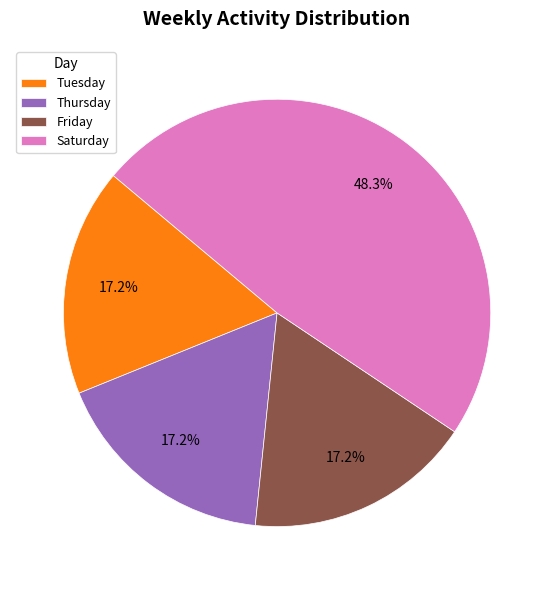

Combined, do Friday and Saturday account for over 50%?

Yes